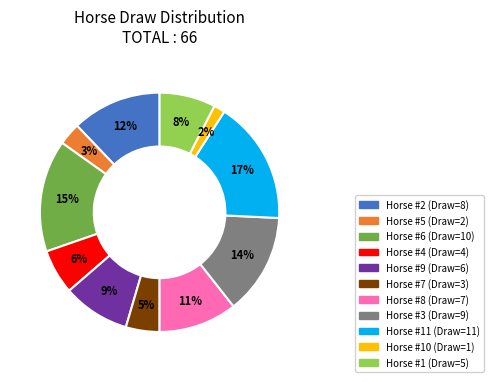

Is there any slice that represents more than half of the pie?

No